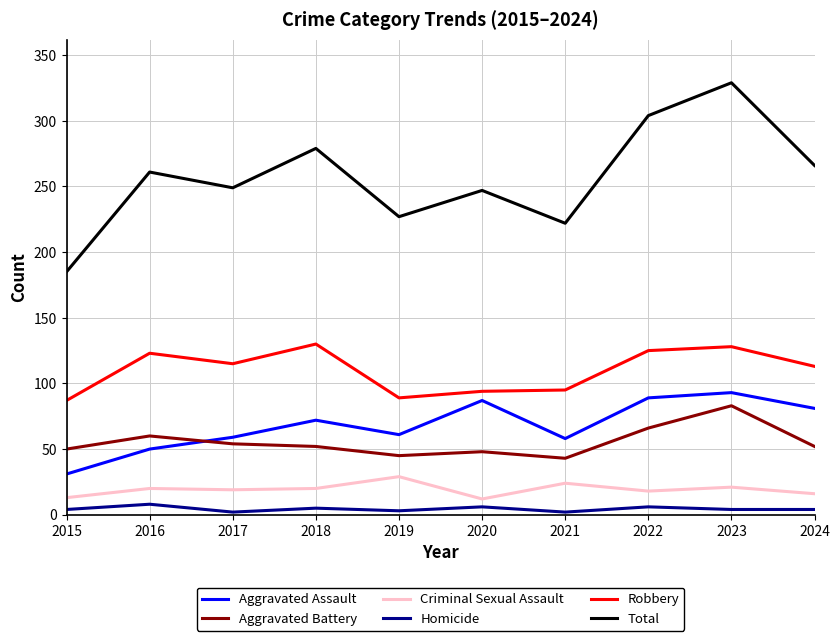

What are all the series names shown in the legend?

Aggravated Assault, Aggravated Battery, Criminal Sexual Assault, Homicide, Robbery, Total